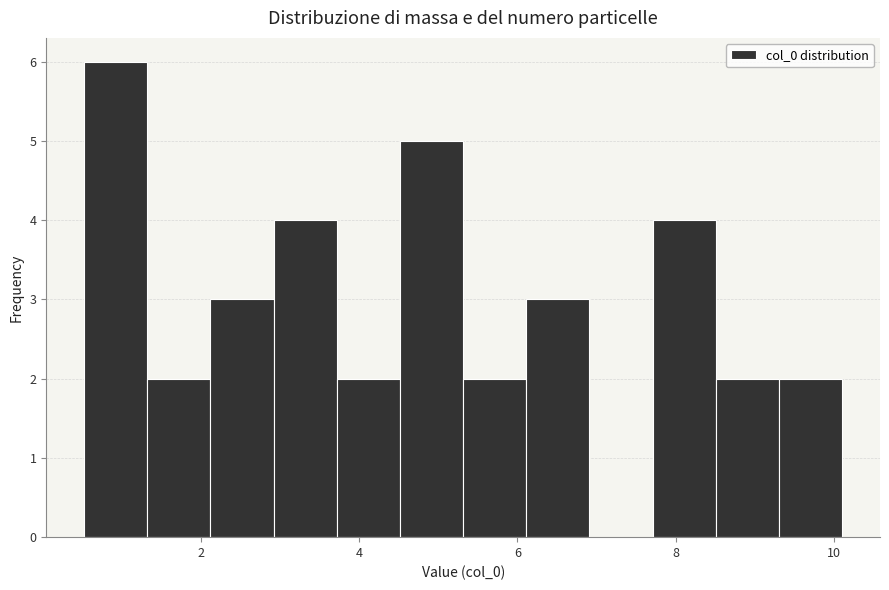

Around what value on the x-axis is the tallest bar? Give the approximate position of its centre, as read against the axis.

1.0